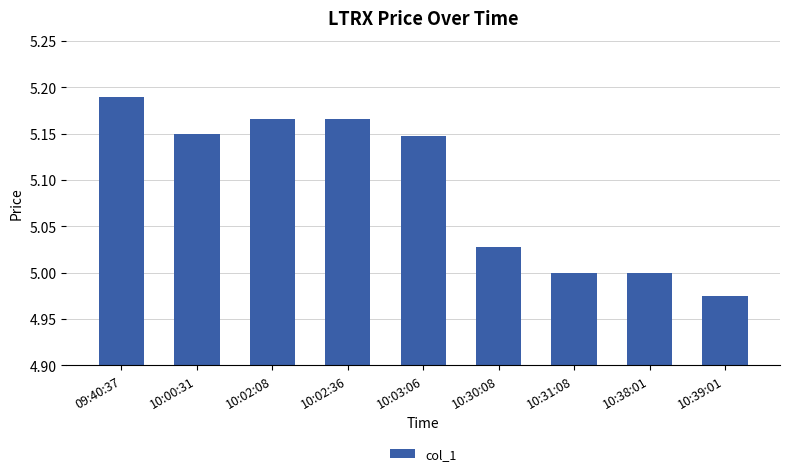

What is the label of the 1st bar from the left?

09:40:37